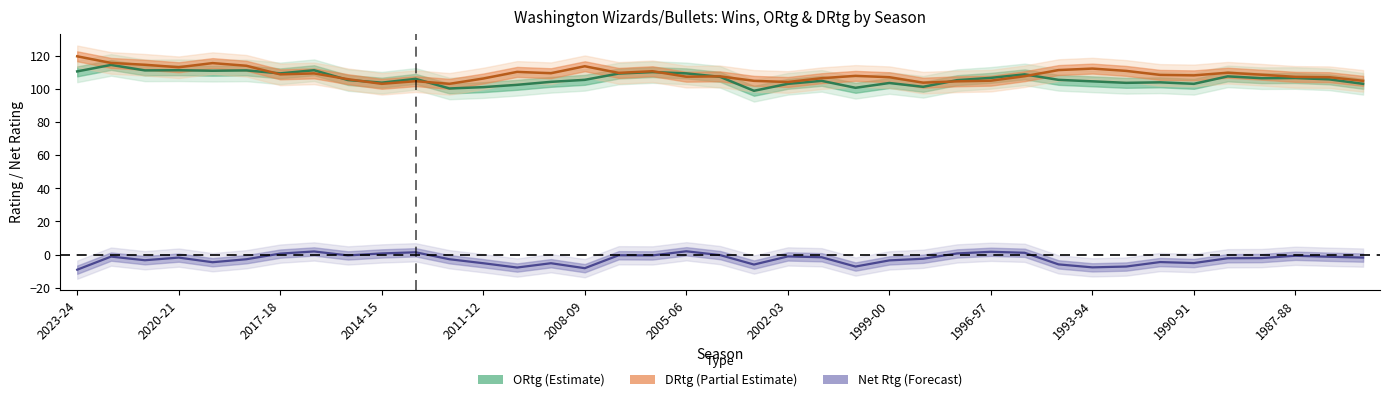

Does the chart have visible grid lines?

No